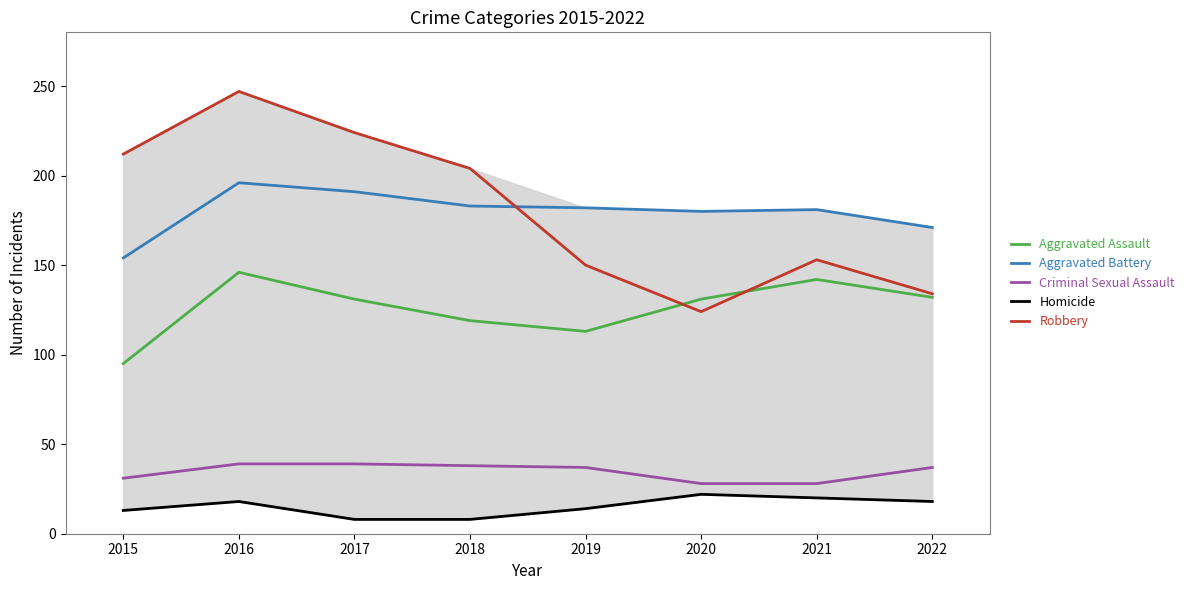

True or false: Aggravated Assault and Aggravated Battery cross at least once.

False